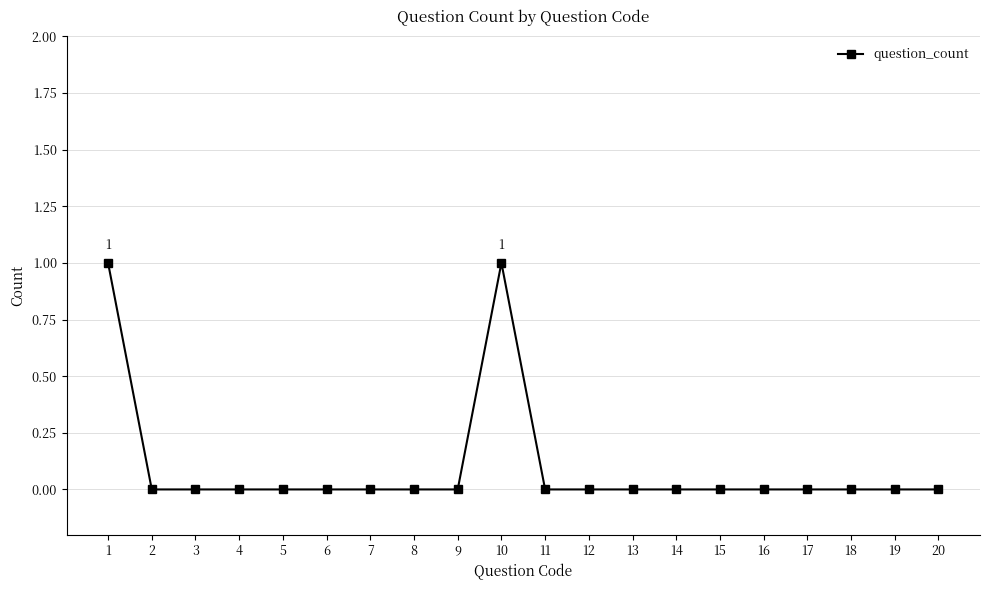

Is it true that the value at 2 is -1?

False